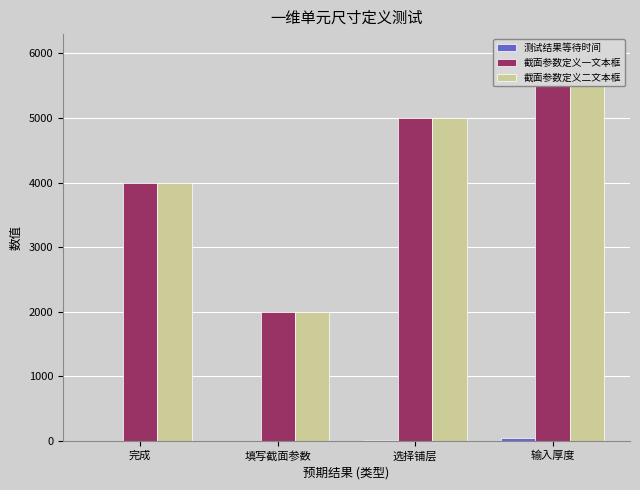

How many values in the 截面参数定义二文本框 series are below 5000?

2